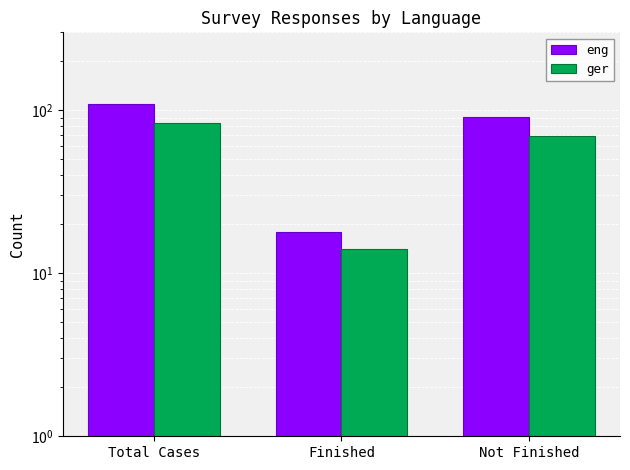

Reading right to left, transcribe all the data shown in this chart.

eng: Not Finished=91	Finished=18	Total Cases=109
ger: Not Finished=69	Finished=14	Total Cases=83